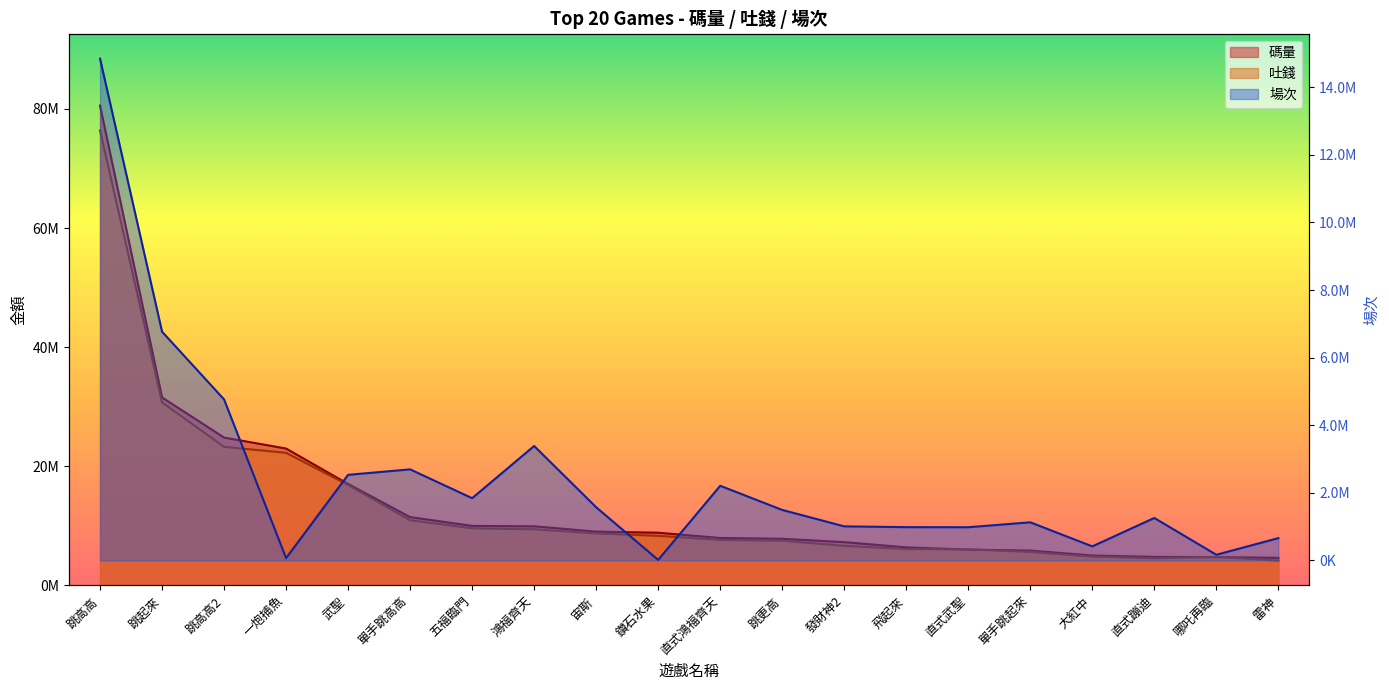

At which category is the sum across all series the highest?

跳高高